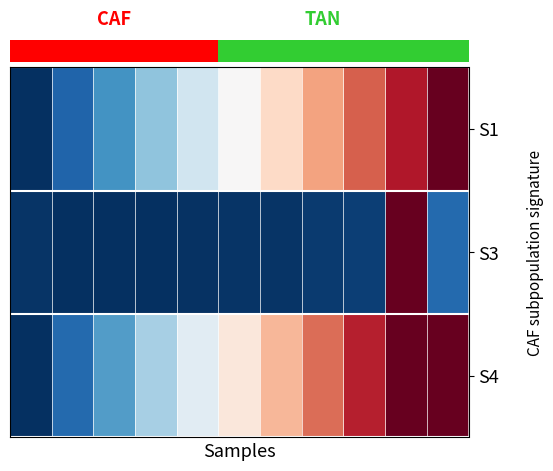

List the series in order of their peak value, lowest first.

S1, S3, S4